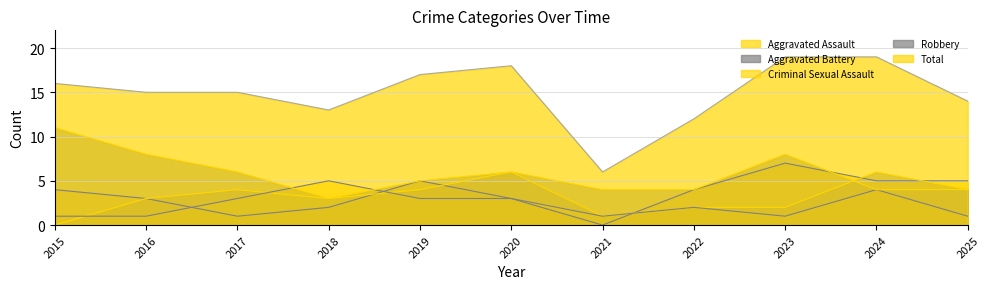

True or false: Robbery has more than 1 points higher than both neighbors.

True